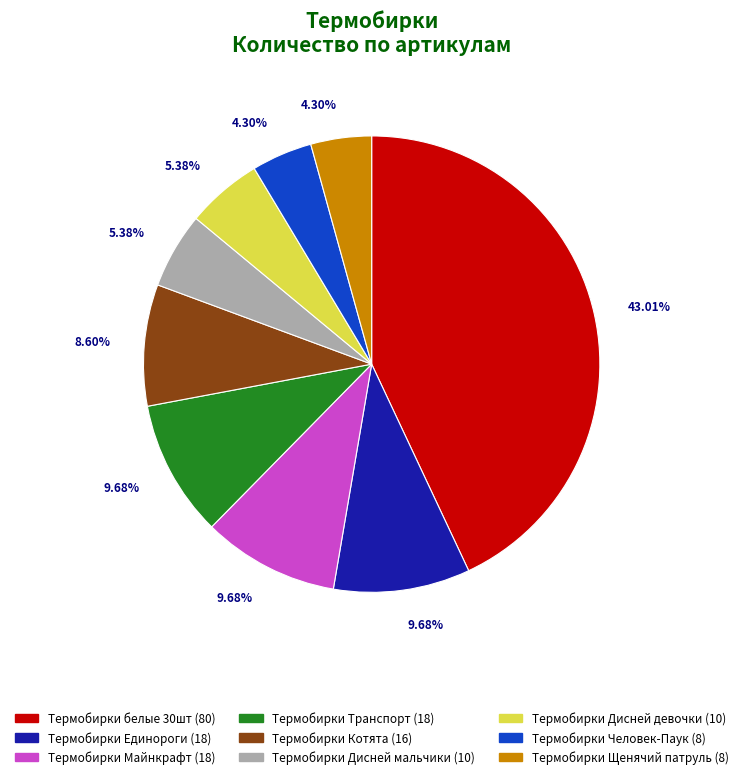

Does any single category account for the majority?

No